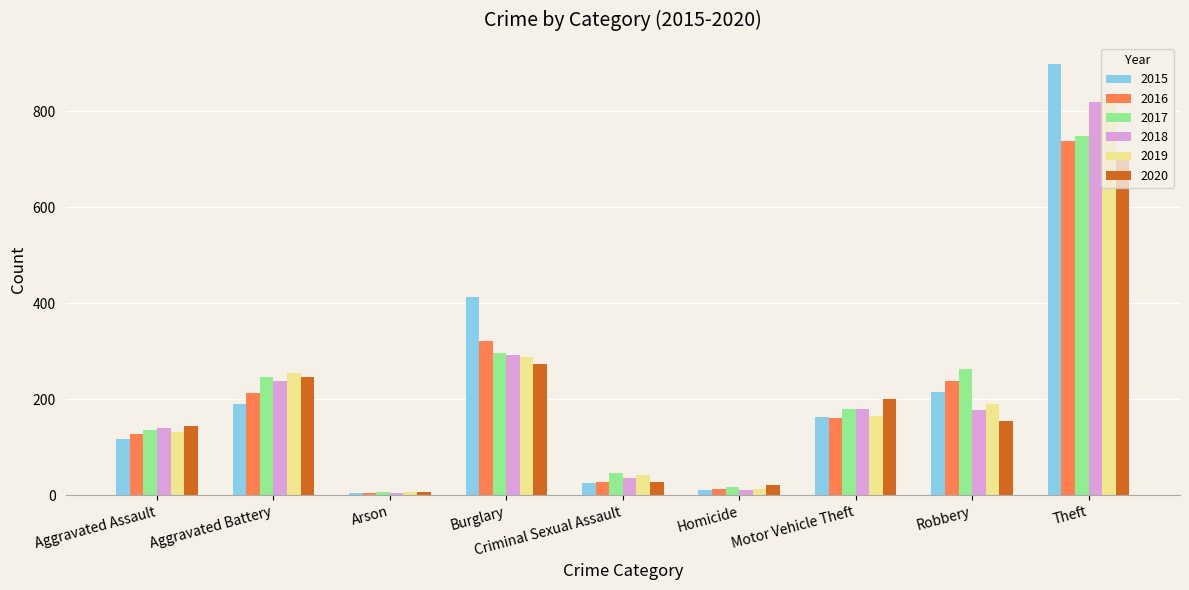

What is the greatest value displayed?

898